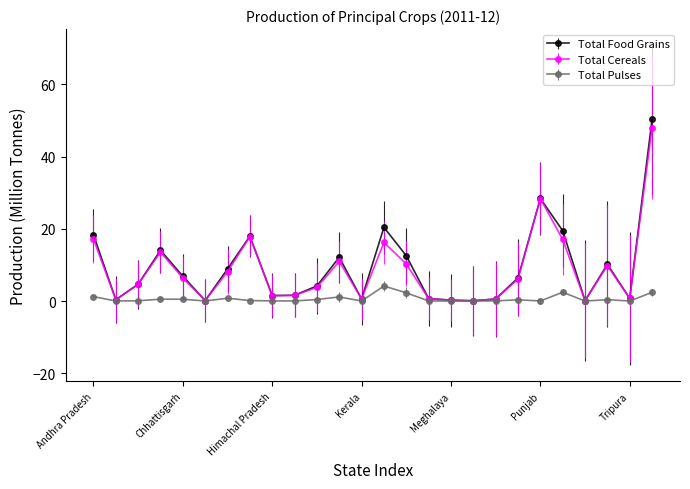

What is the difference between the maximum and minimum values in the Total Pulses series?

4.2